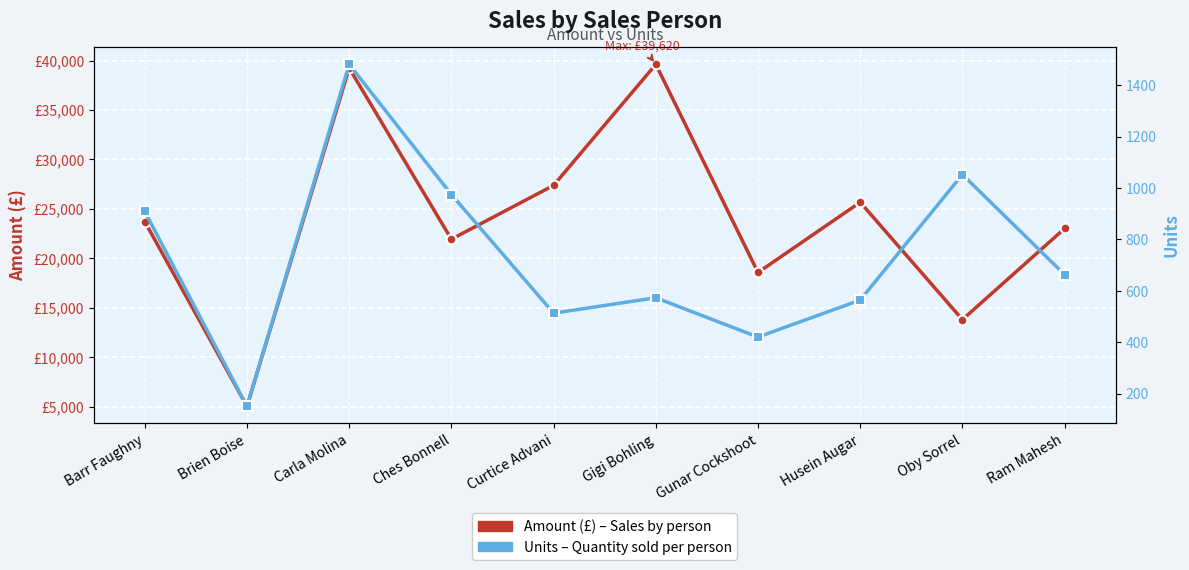

What is the value of the Units point at the 8th from the left?

564